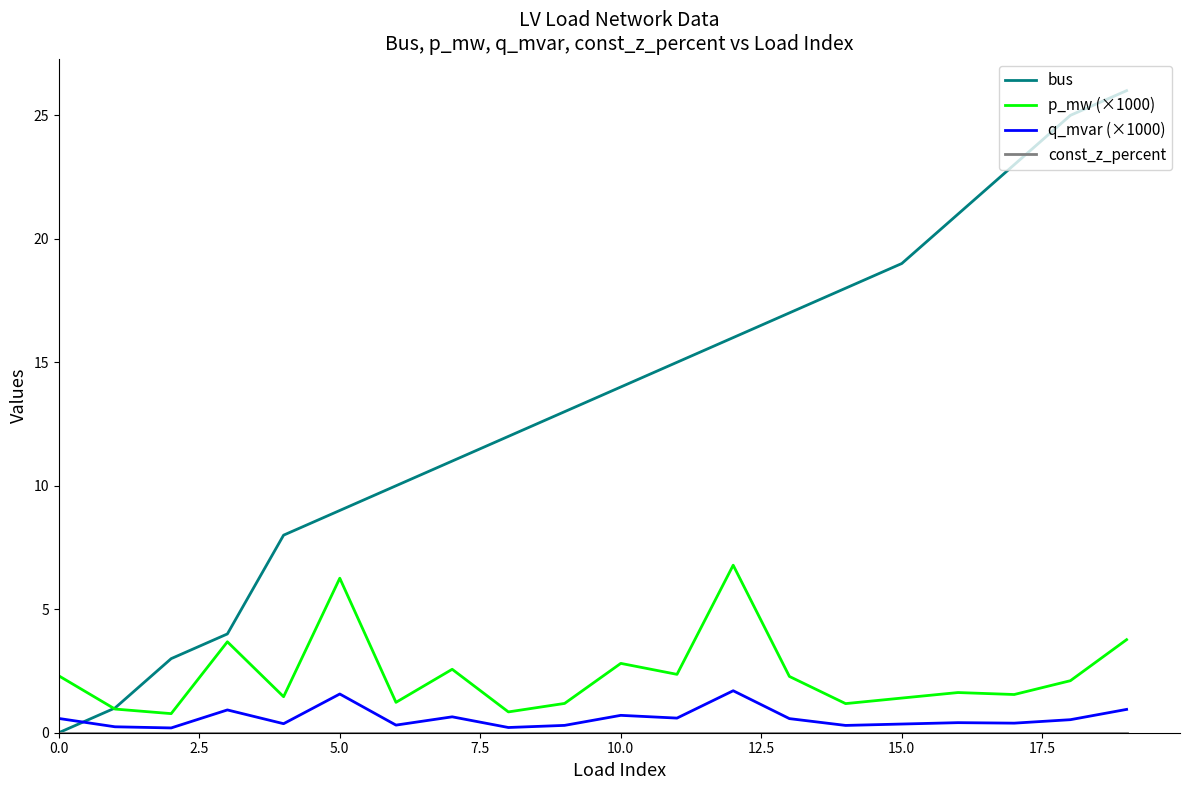

In q_mvar (×1000), how many points are lower than both neighbors (excluding endpoints)?

7